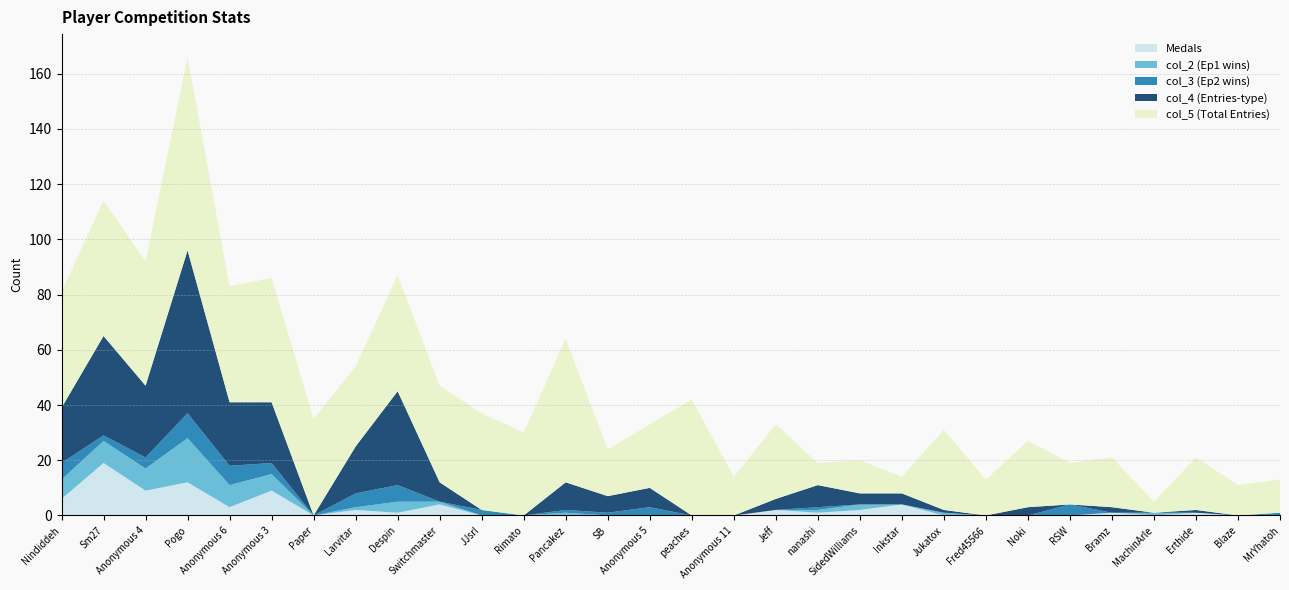

Reading left to right, list all the values displayed in this chart.

Medals: Nindiddeh=6	Sm27=19	Anonymous 4=9	Pogo=12	Anonymous 6=3	Anonymous 3=9	Paper=0	Larvitar=2	Despin=1	Switchmaster=4	JJsrl=0	Rimato=0	Pancakez=0	SB=0	Anonymous 5=0	peaches=0	Anonymous 11=0	Jeff=2	nanashi=1	SidedWilliams=2	Inkstar=4	Jukatox=0	Fred45566=0	Noki=0	RSW=0	Bramz=1	MachinArle=0	Erthide=1	Blaze=0	MrYhatoh=0
col_2: Nindiddeh=7	Sm27=8	Anonymous 4=8	Pogo=16	Anonymous 6=8	Anonymous 3=6	Paper=0	Larvitar=1	Despin=4	Switchmaster=1	JJsrl=0	Rimato=0	Pancakez=1	SB=0	Anonymous 5=0	peaches=0	Anonymous 11=0	Jeff=0	nanashi=1	SidedWilliams=2	Inkstar=0	Jukatox=1	Fred45566=0	Noki=0	RSW=0	Bramz=0	MachinArle=1	Erthide=0	Blaze=0	MrYhatoh=0
col_3: Nindiddeh=6	Sm27=2	Anonymous 4=4	Pogo=9	Anonymous 6=7	Anonymous 3=4	Paper=0	Larvitar=5	Despin=6	Switchmaster=0	JJsrl=2	Rimato=0	Pancakez=1	SB=1	Anonymous 5=3	peaches=0	Anonymous 11=0	Jeff=0	nanashi=1	SidedWilliams=0	Inkstar=0	Jukatox=0	Fred45566=0	Noki=0	RSW=4	Bramz=0	MachinArle=0	Erthide=0	Blaze=0	MrYhatoh=1
col_4: Nindiddeh=20	Sm27=36	Anonymous 4=26	Pogo=59	Anonymous 6=23	Anonymous 3=22	Paper=0	Larvitar=17	Despin=34	Switchmaster=7	JJsrl=0	Rimato=0	Pancakez=10	SB=6	Anonymous 5=7	peaches=0	Anonymous 11=0	Jeff=4	nanashi=8	SidedWilliams=4	Inkstar=4	Jukatox=1	Fred45566=0	Noki=3	RSW=0	Bramz=2	MachinArle=0	Erthide=1	Blaze=0	MrYhatoh=0
col_5: Nindiddeh=42	Sm27=49	Anonymous 4=45	Pogo=70	Anonymous 6=42	Anonymous 3=45	Paper=35	Larvitar=29	Despin=42	Switchmaster=35	JJsrl=35	Rimato=30	Pancakez=52	SB=17	Anonymous 5=23	peaches=42	Anonymous 11=14	Jeff=27	nanashi=8	SidedWilliams=12	Inkstar=6	Jukatox=29	Fred45566=13	Noki=24	RSW=15	Bramz=18	MachinArle=4	Erthide=19	Blaze=11	MrYhatoh=12